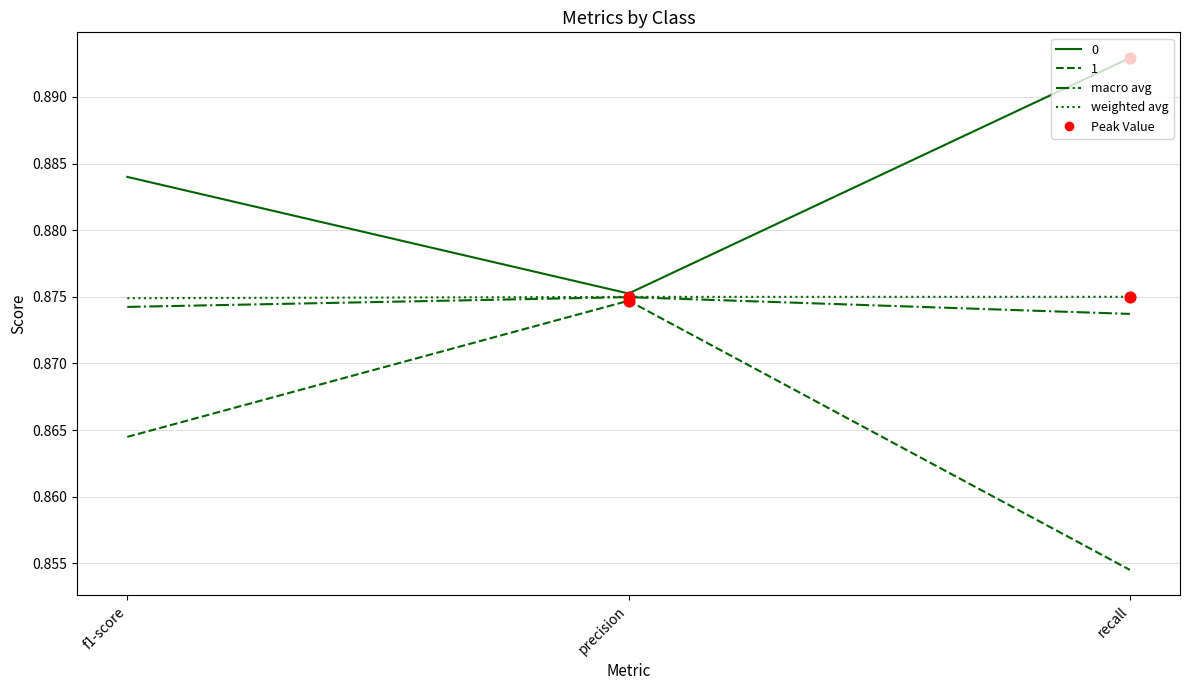

Is the value of 1 at precision greater than the value of 0 at recall?

No